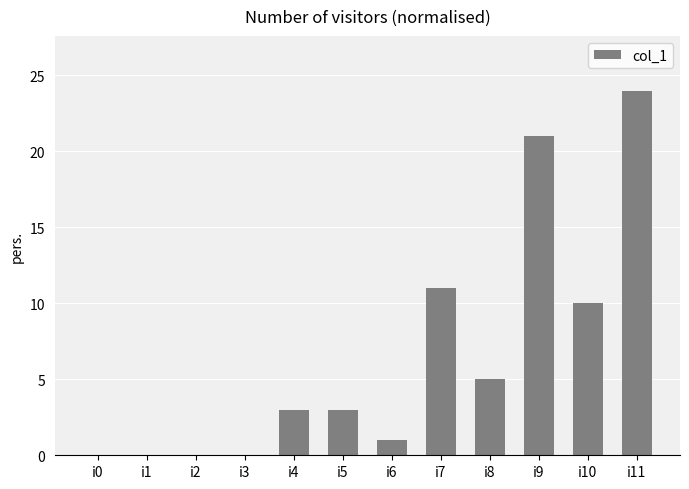

Which category has the highest value across all series?

i11